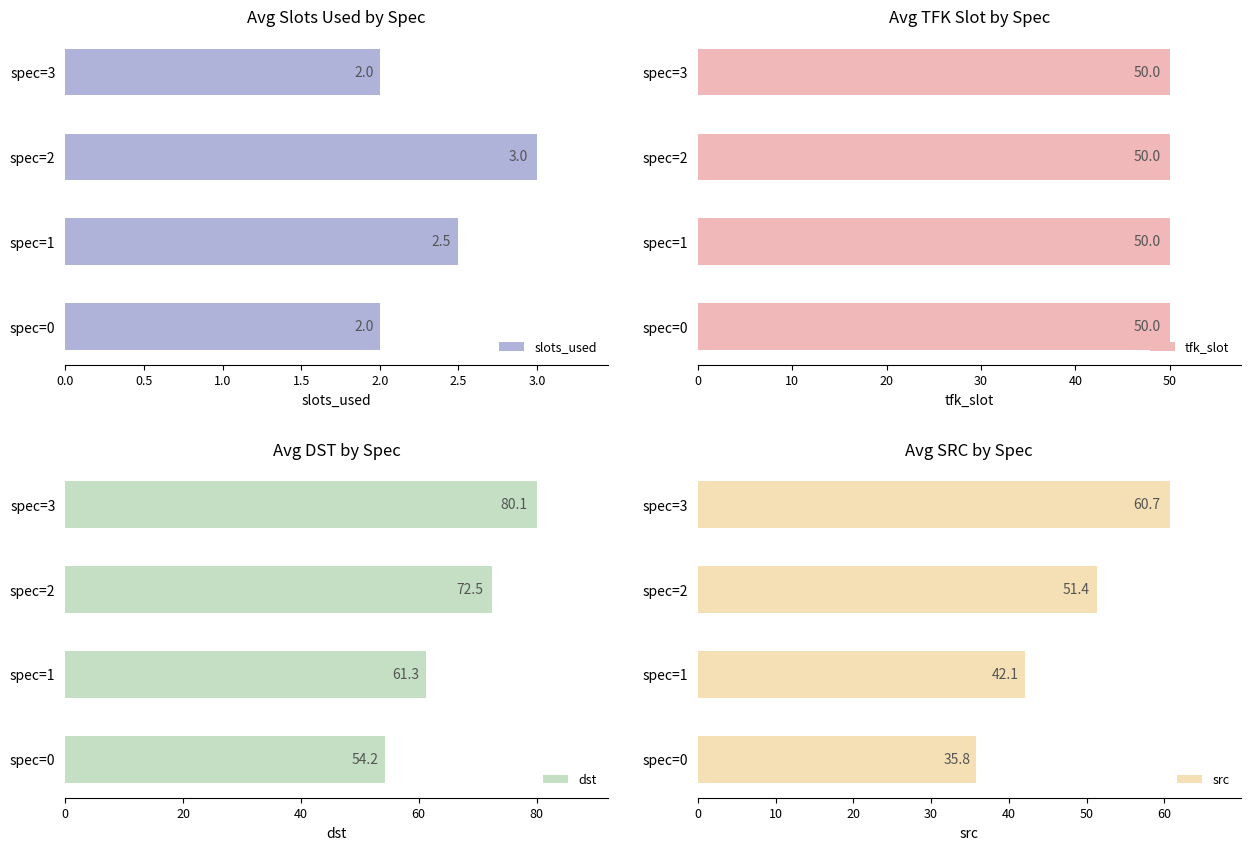

At how many categories does at least one series exceed 41?

4